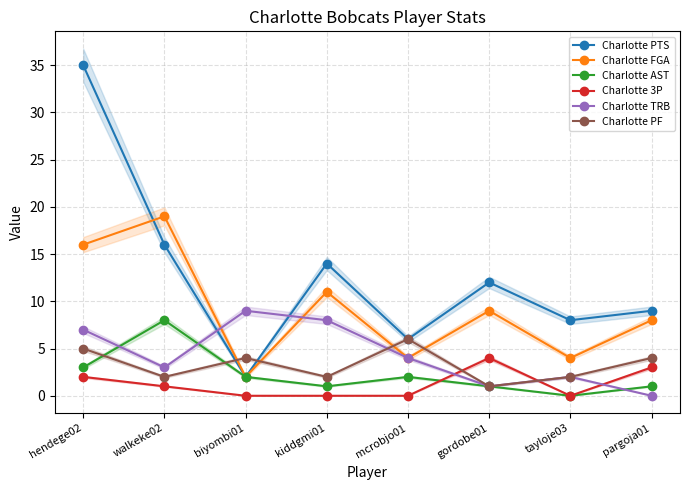

How many data points does each series have?

8